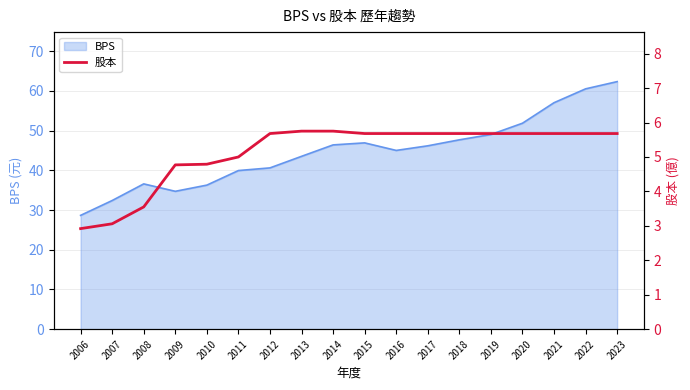

True or false: BPS has a value of 69.4 at 2014.

False